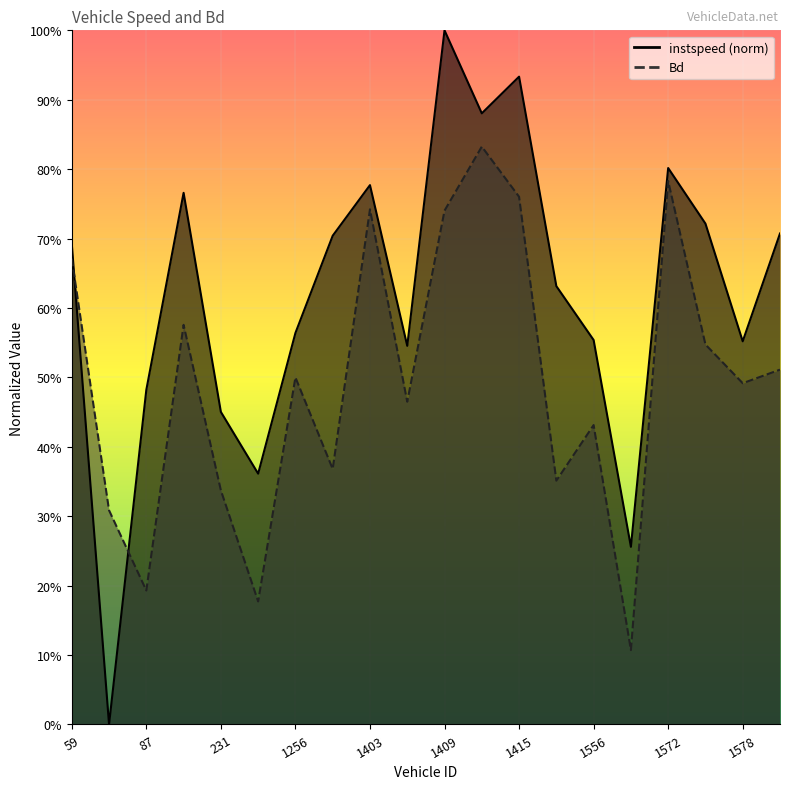

Does the chart display data point markers on the line(s)?

No